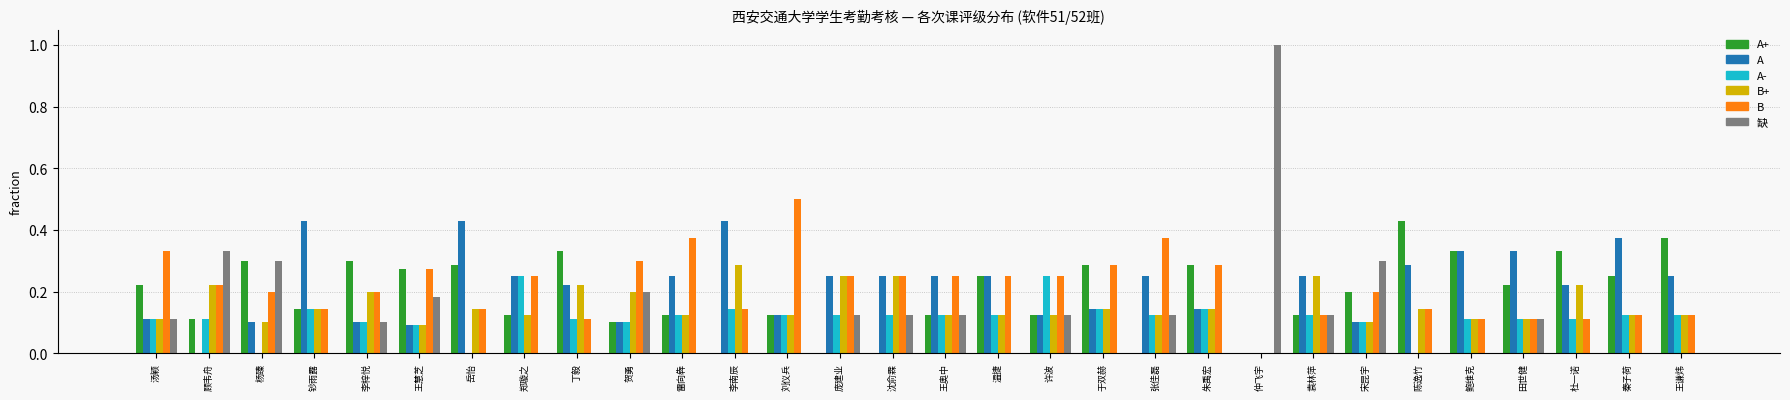

Between 汤颖 and 许波, which series saw the biggest shift?

A-